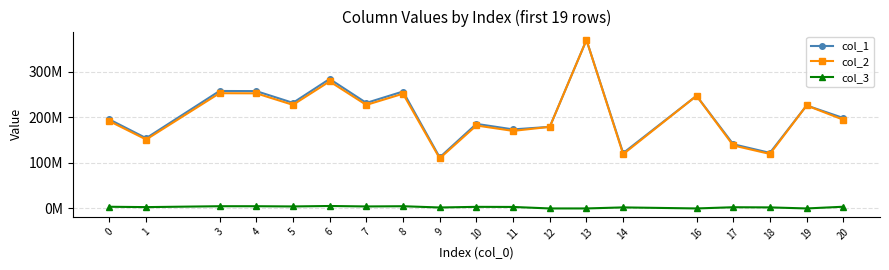

Does the chart display data point markers on the line(s)?

Yes